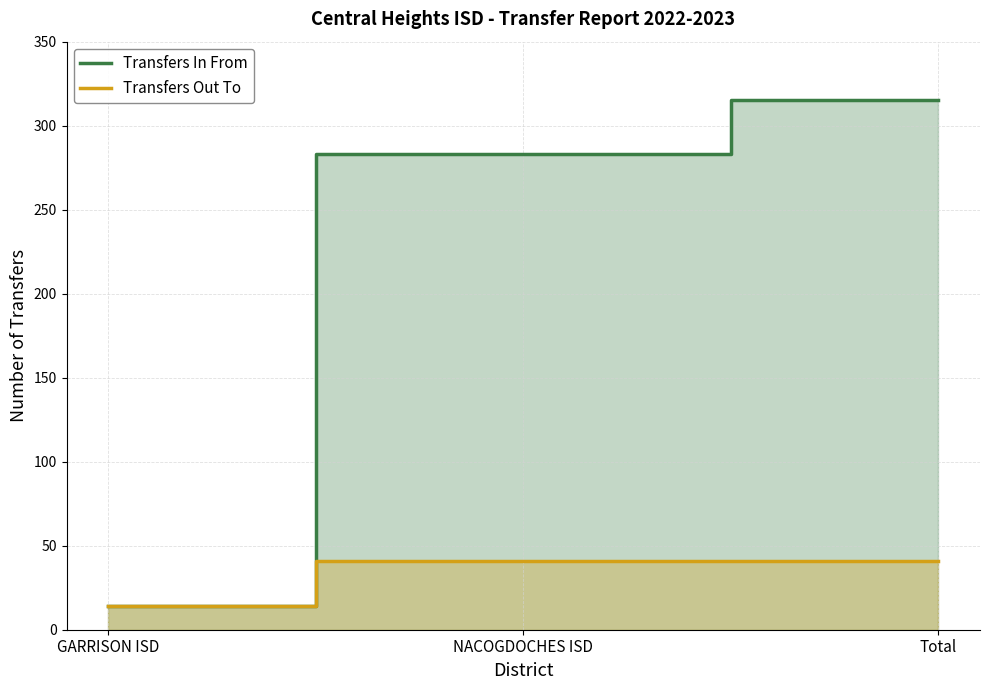

True or false: Transfers Out To has a value of 28 at Total.

False